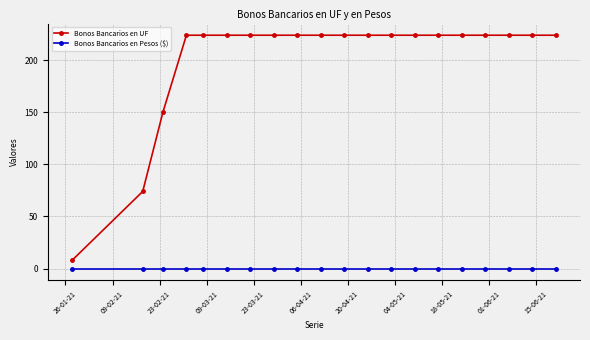

True or false: Bonos Bancarios en Pesos ($) and Bonos Bancarios en UF intersect in this chart.

False